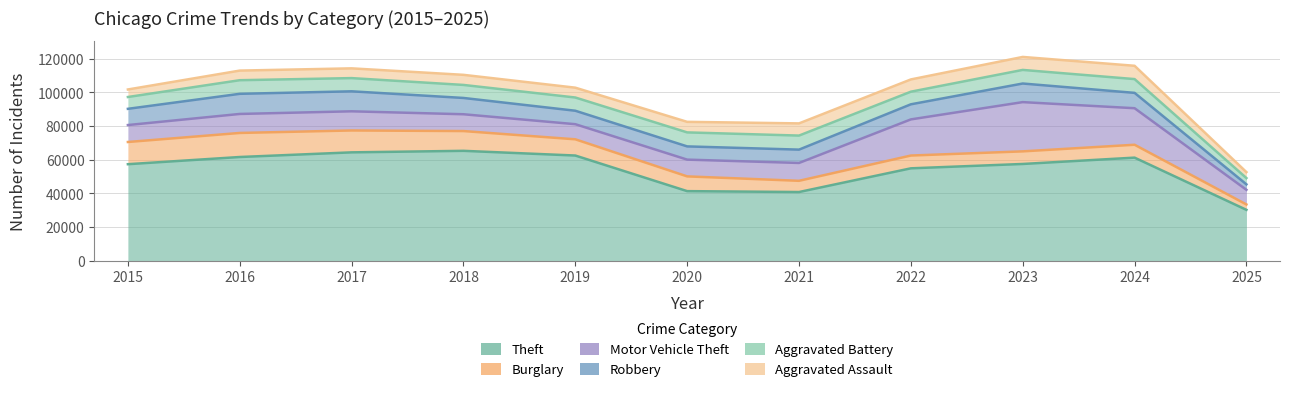

At how many categories does at least one series exceed 40414?

10